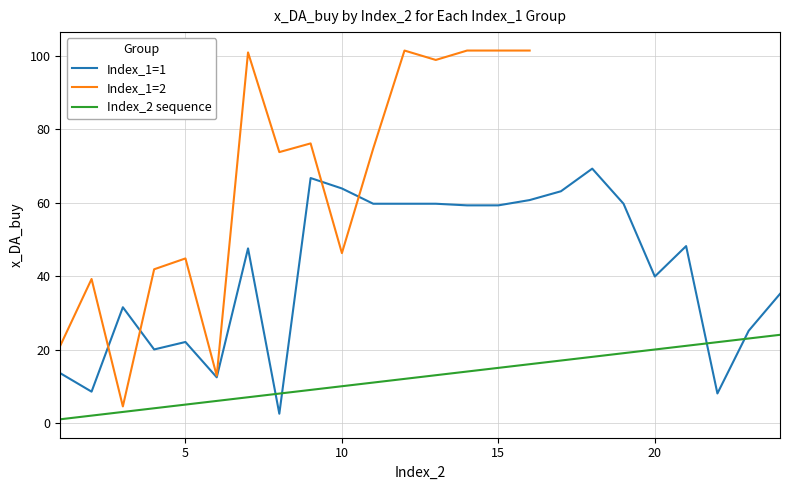

Which series ends up on top after the final intersection of Index_1=1 and Index_2_avg?

Index_1=1